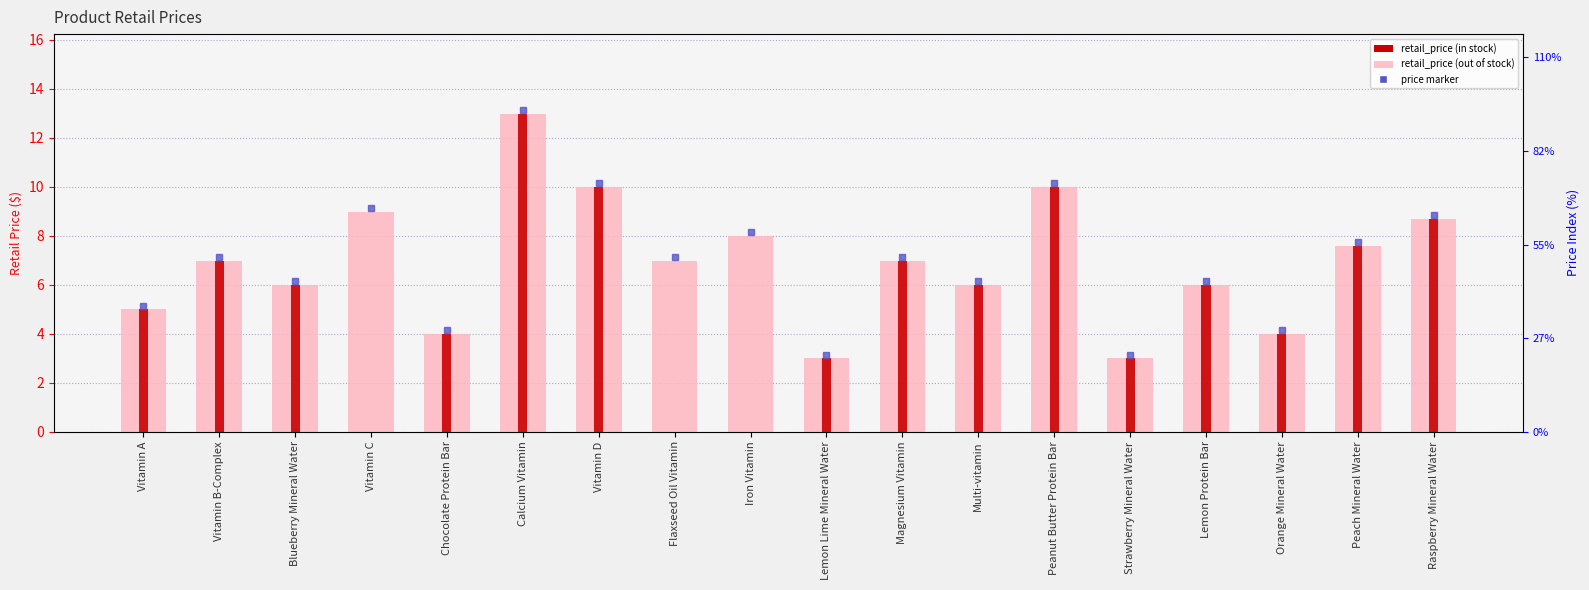

What is the maximum value for in_stock?

13.0